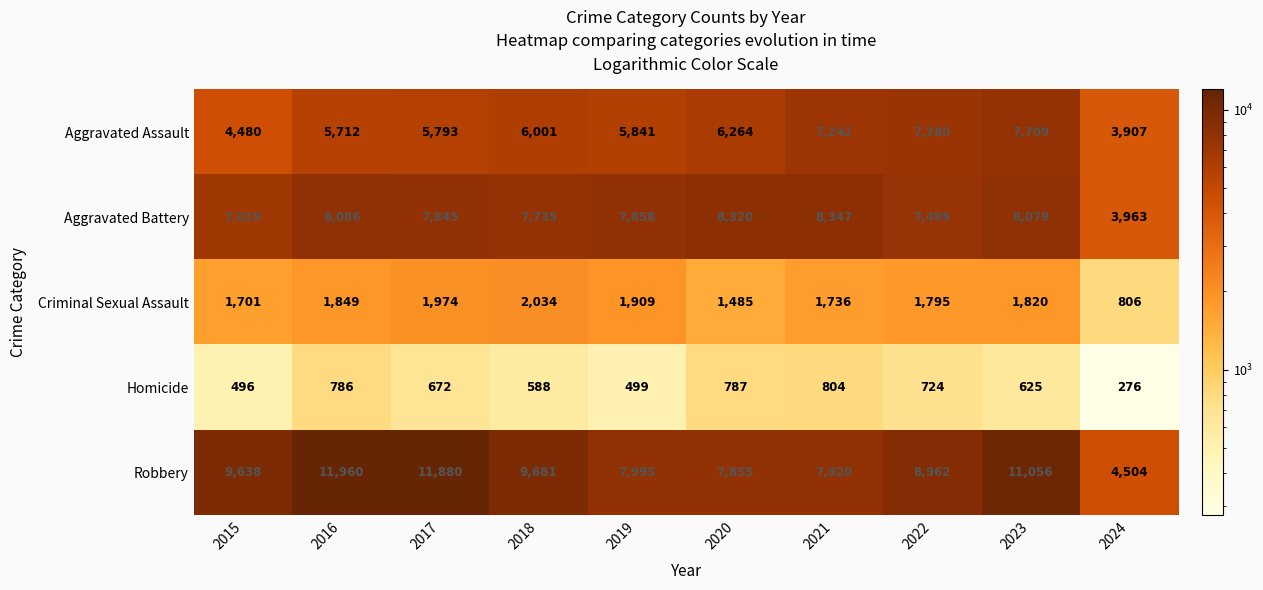

Where does the Criminal Sexual Assault series first go above 1820?

2016